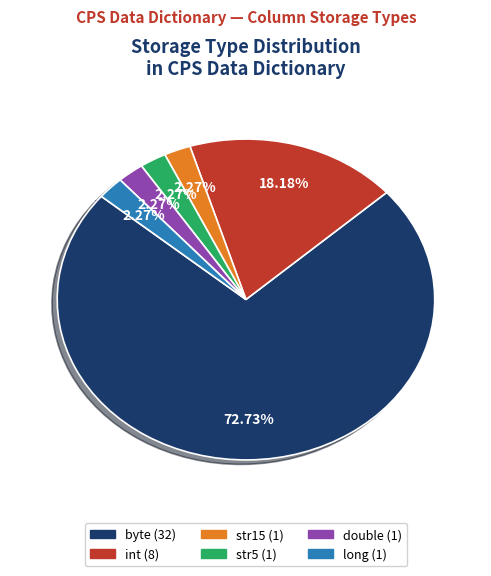

Between str15 and int, which is larger?

int